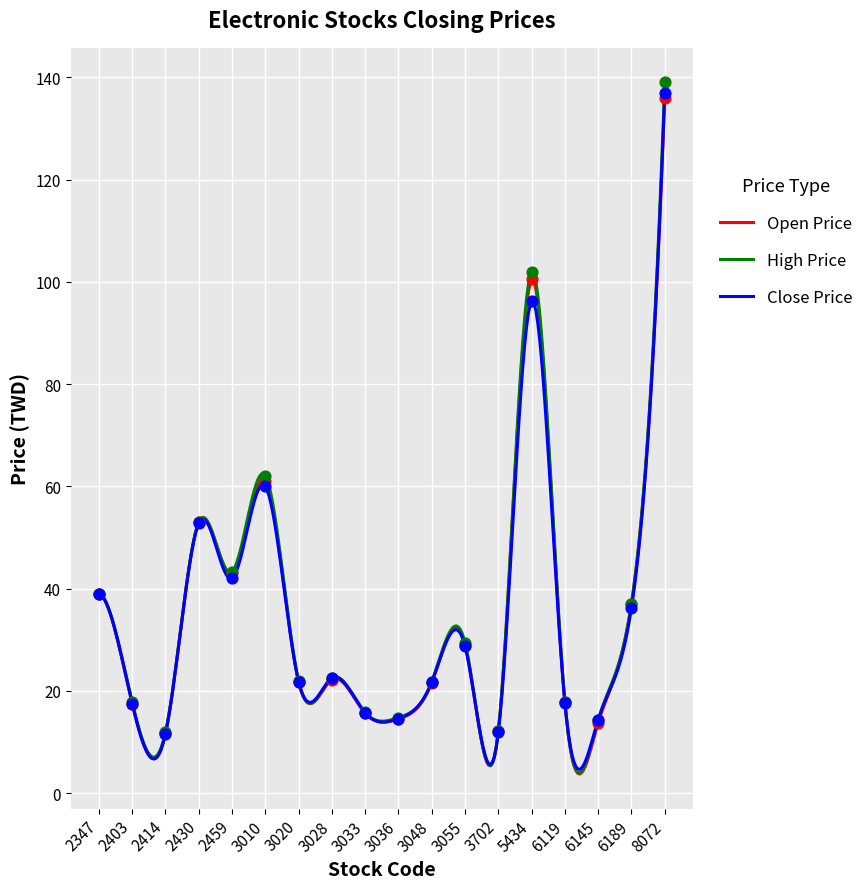

What is the total value across all series at 3048?

65.2